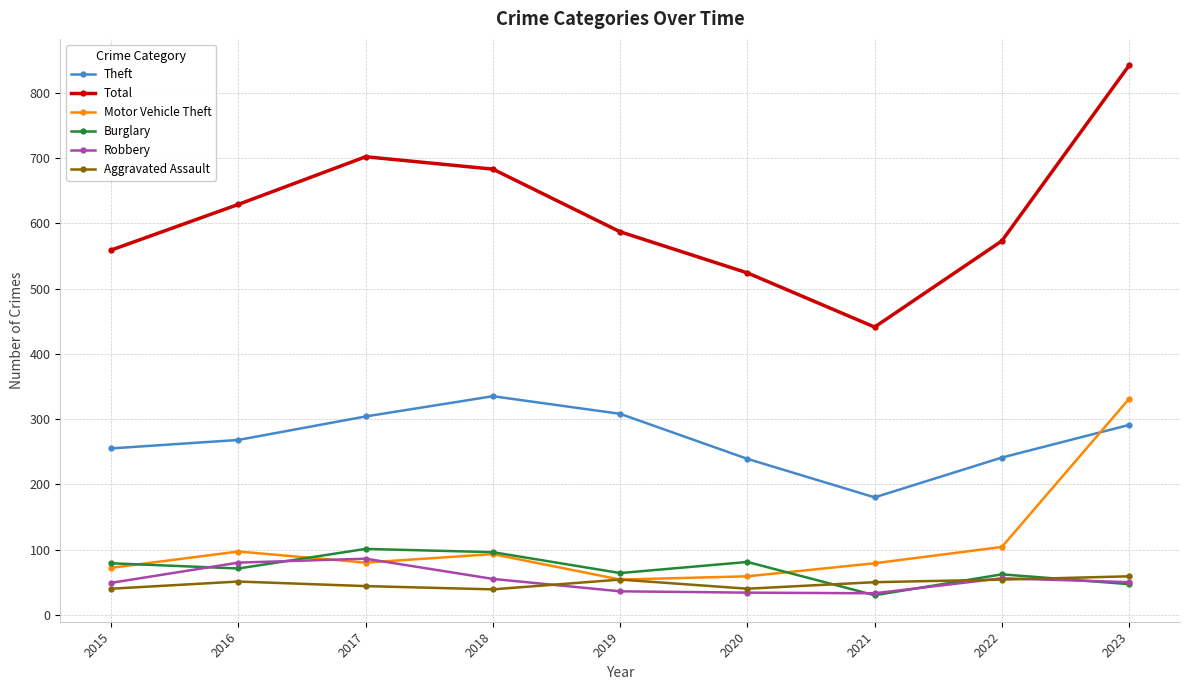

How many lines are shown in the chart?

6